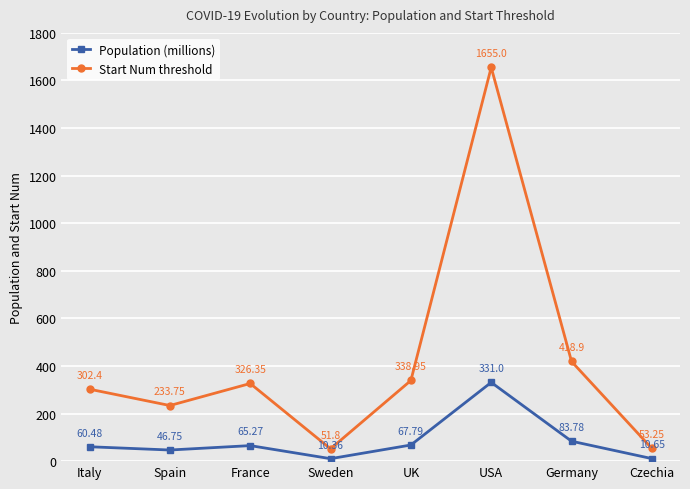

What is the difference between the maximum and minimum values in the Start Num threshold series?

1603.2